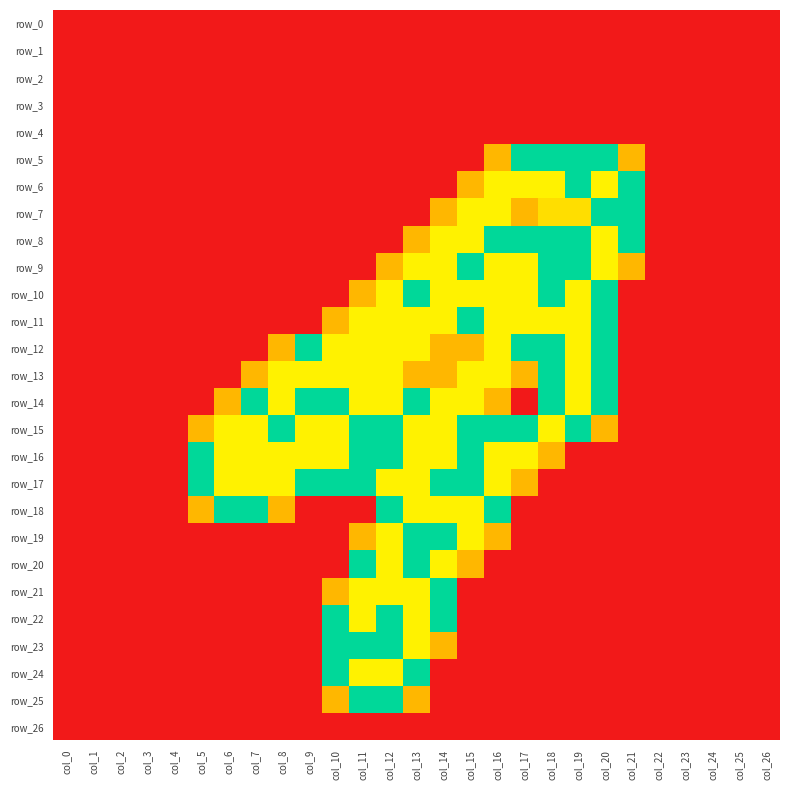

Rank the categories by row_3 value from lowest to highest.

col_0, col_1, col_2, col_3, col_4, col_5, col_6, col_7, col_8, col_9, col_10, col_11, col_12, col_13, col_14, col_15, col_16, col_17, col_18, col_19, col_20, col_21, col_22, col_23, col_24, col_25, col_26